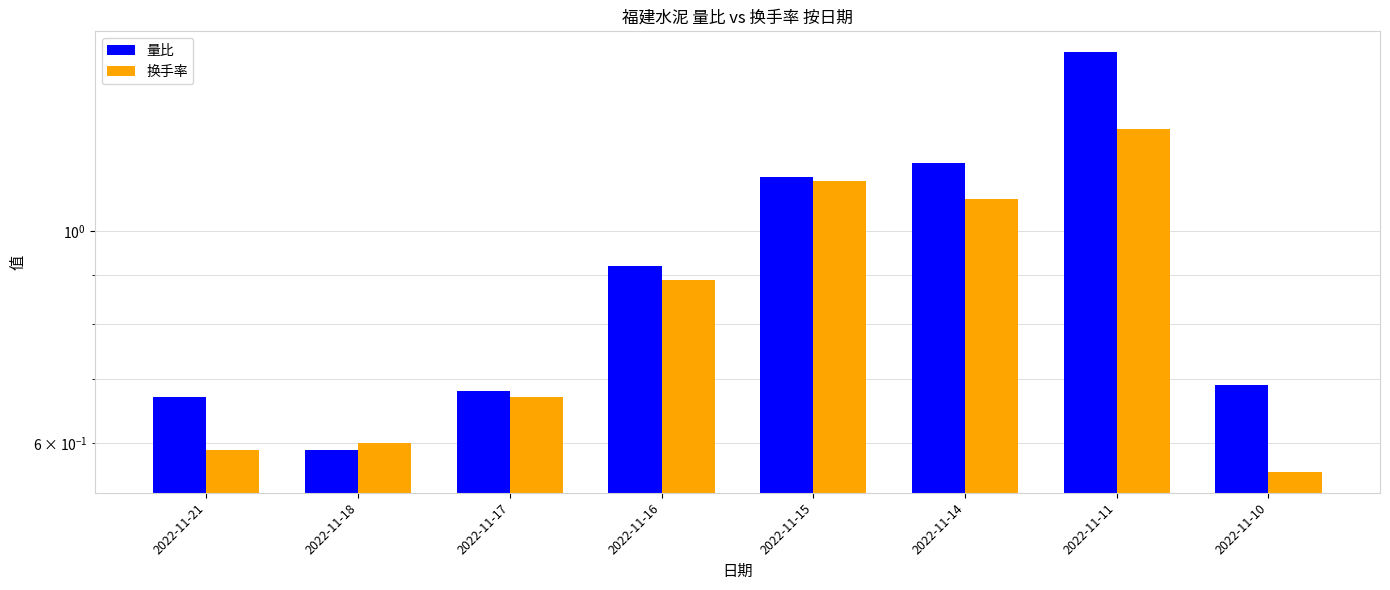

At which label is 换手率 closest to 0?

2022-11-10